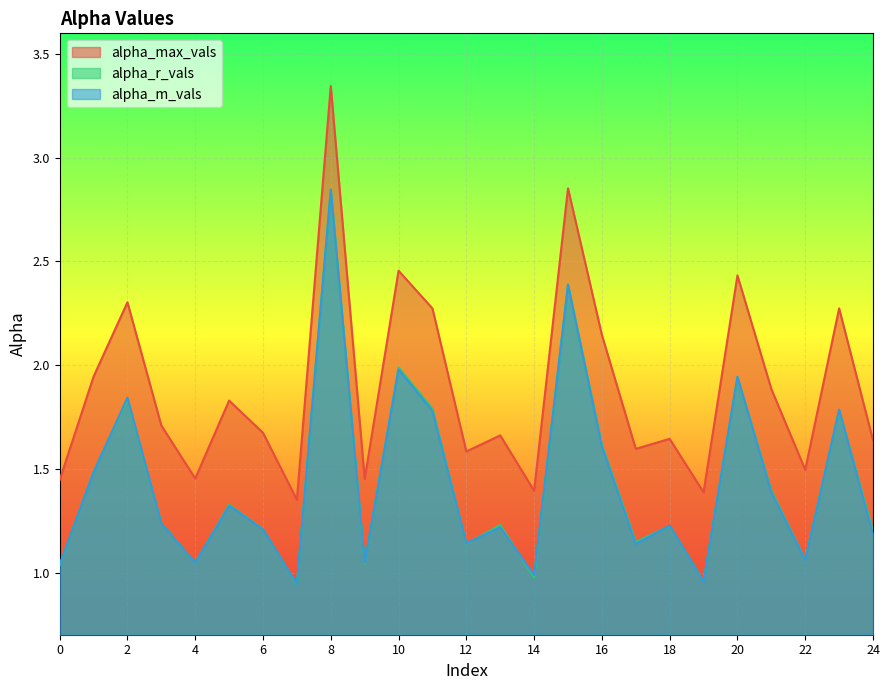

Is the value of alpha_m_vals at 23 greater than the value of alpha_r_vals at 5?

Yes